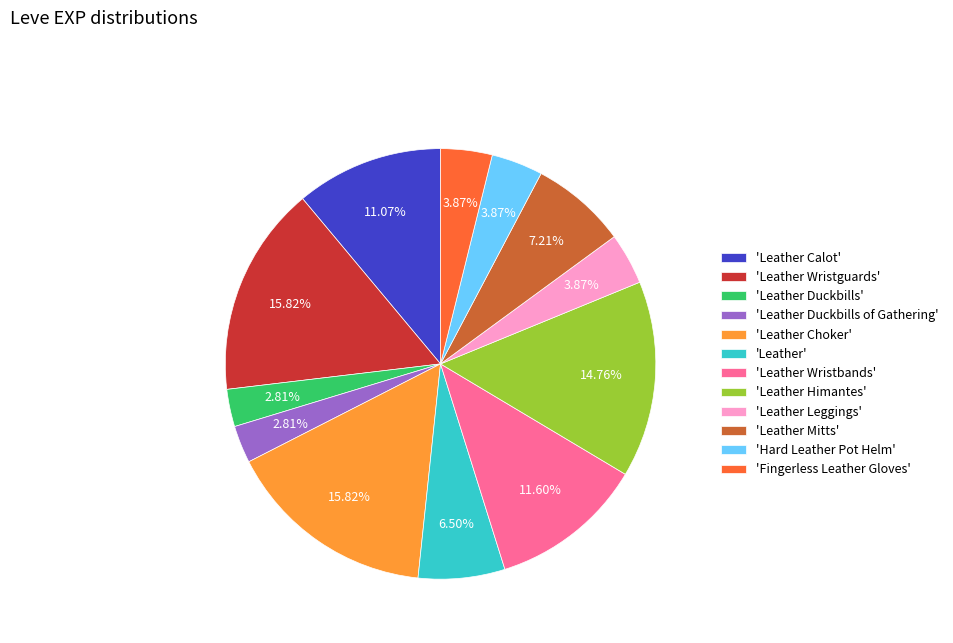

Does any single category account for the majority?

No